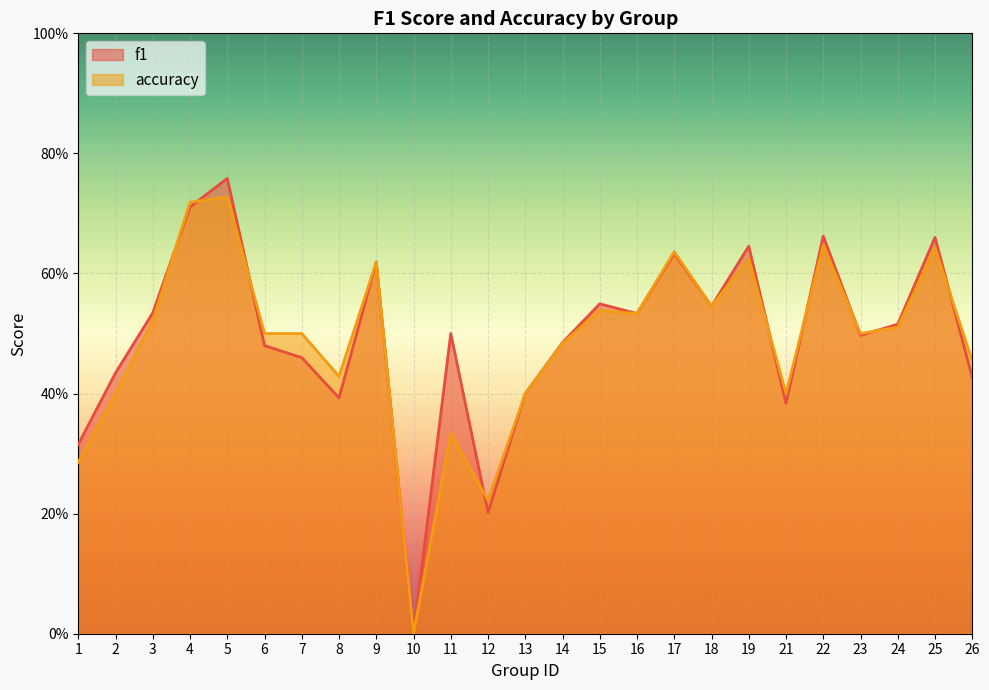

What is the sum of the f1 values at 13 and 5?

1.2